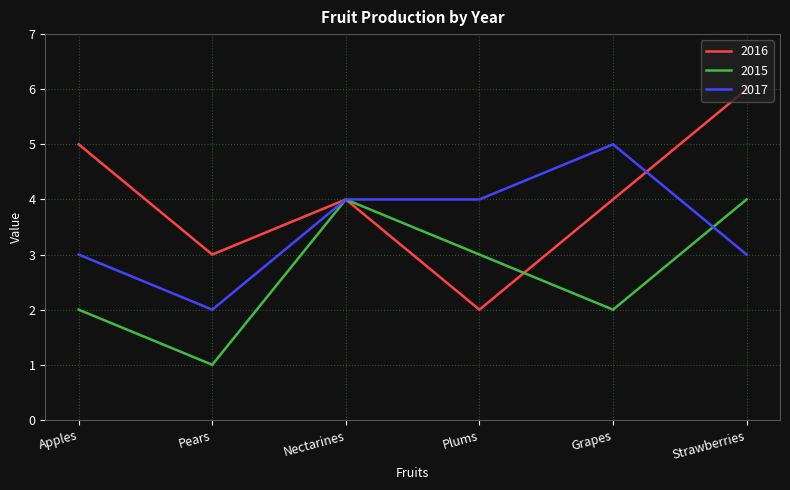

Where does the 2016 series first go above 4?

Apples